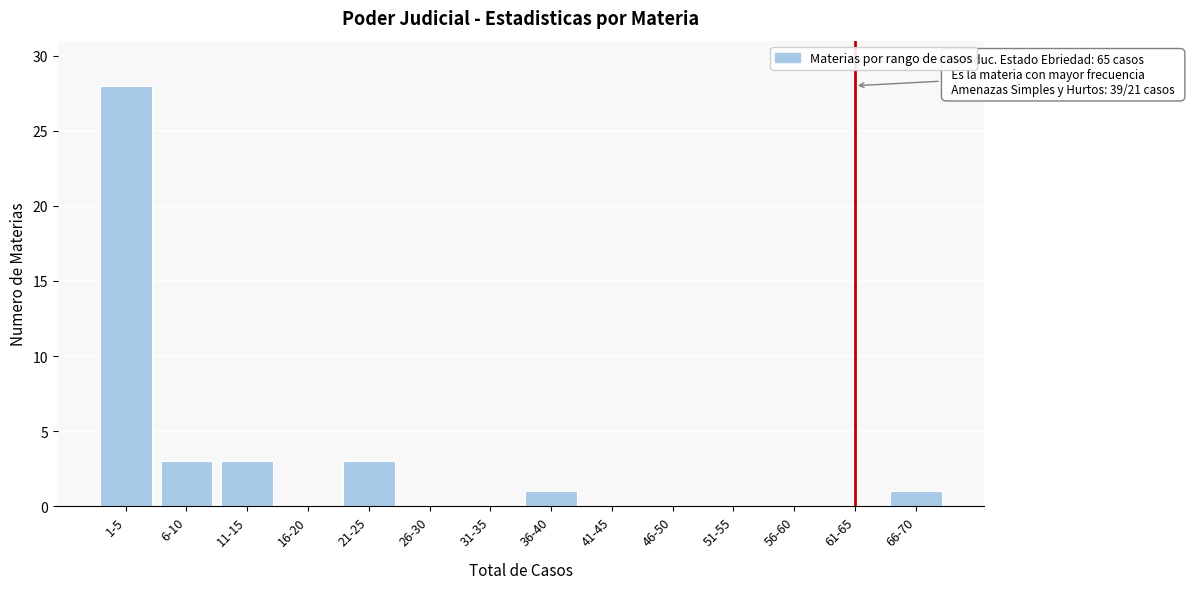

Reading right to left, extract all data points from this chart.

66-70=1	61-65=0	56-60=0	51-55=0	46-50=0	41-45=0	36-40=1	31-35=0	26-30=0	21-25=3	16-20=0	11-15=3	6-10=3	1-5=28